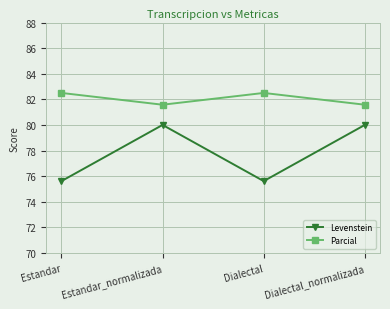

What are all the series names shown in the legend?

Levenstein, Parcial